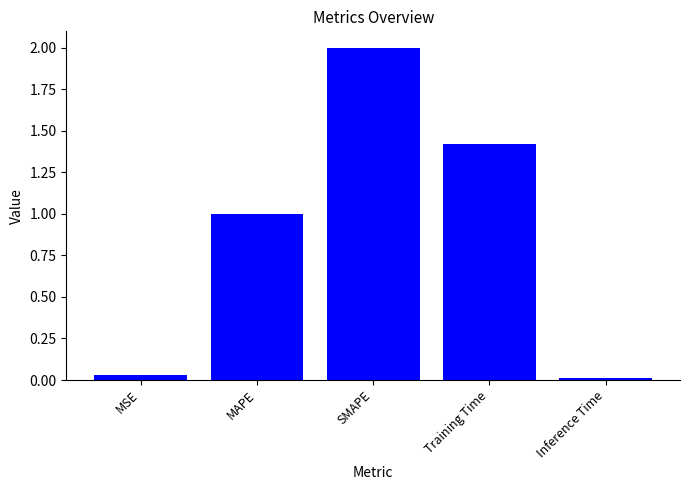

The value at Training Time is 0.8. True or false?

False